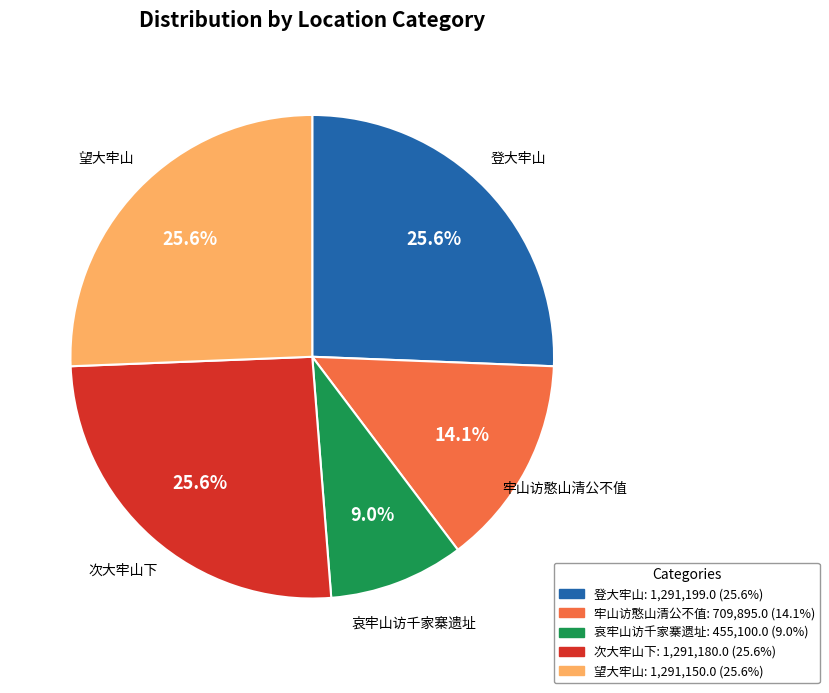

Does any single category account for the majority?

No